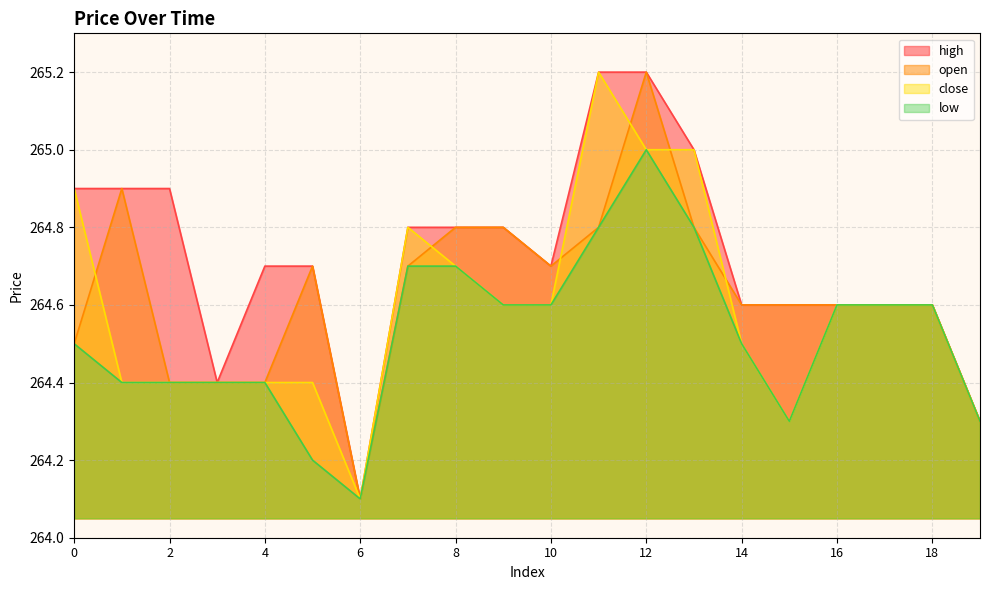

At which category is the sum across all series the highest?

12